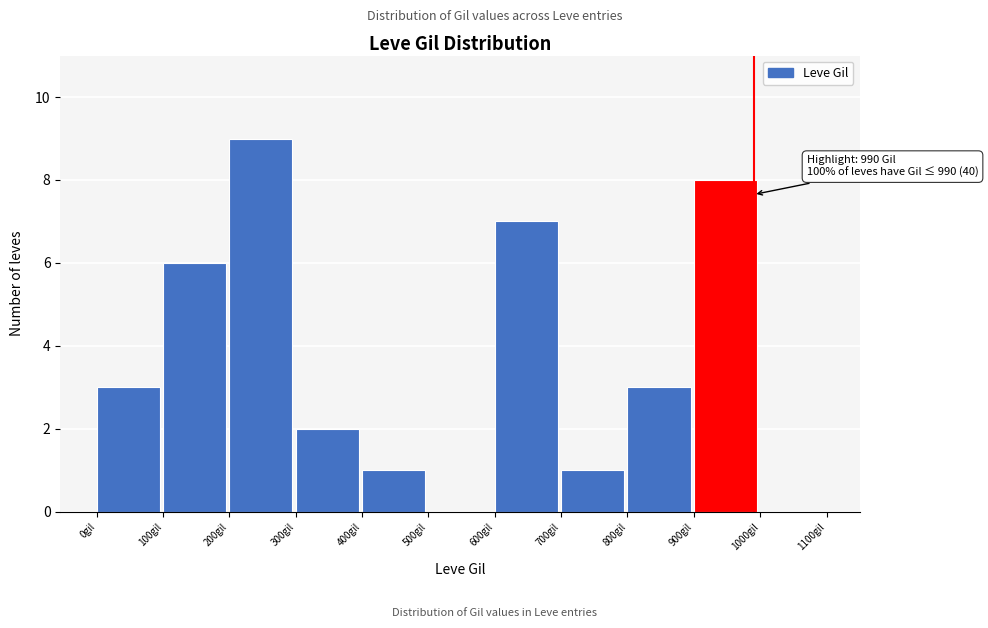

Over which range of the x-axis is the bar tallest?

200 to 300